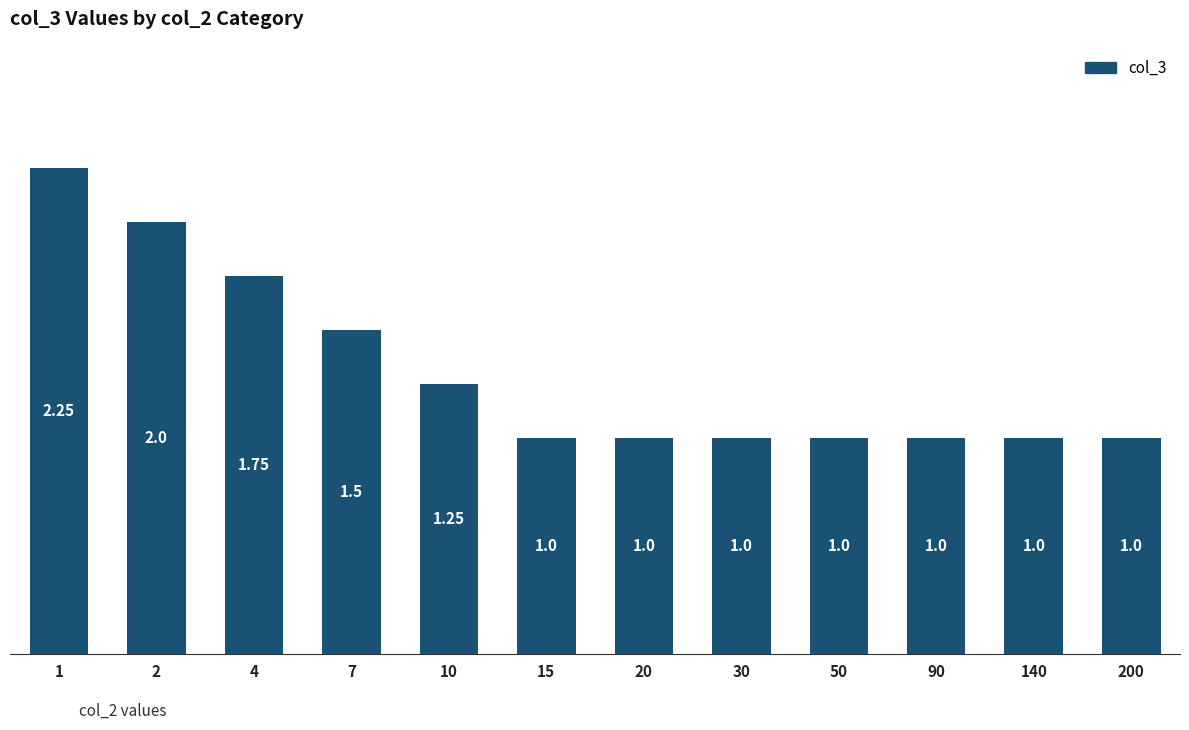

True or false: the data shows 1.0 at 15.

True